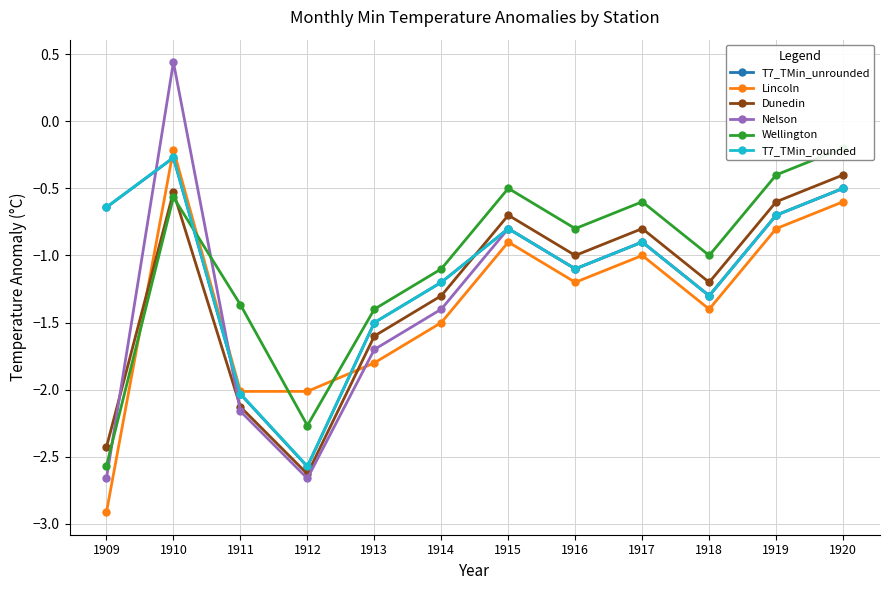

How many intersections are there between Nelson and T7_TMin_rounded?

2